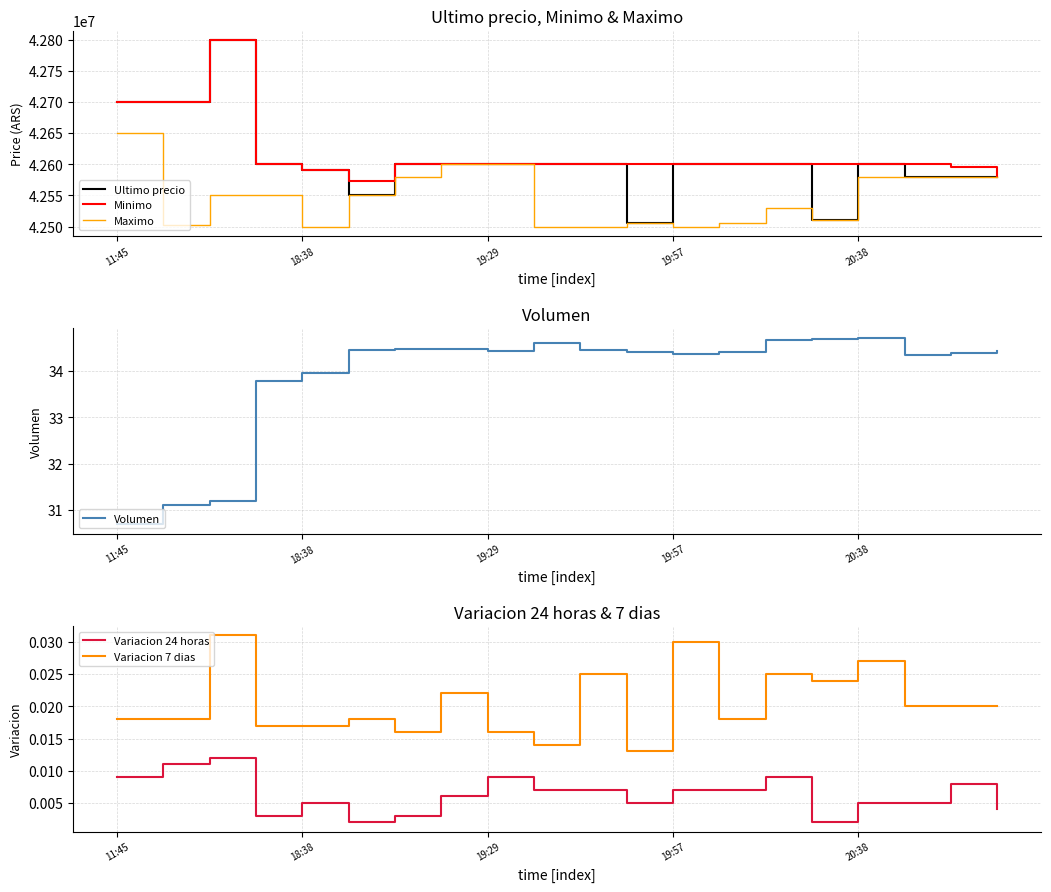

Which series has the largest total across all categories?

Minimo